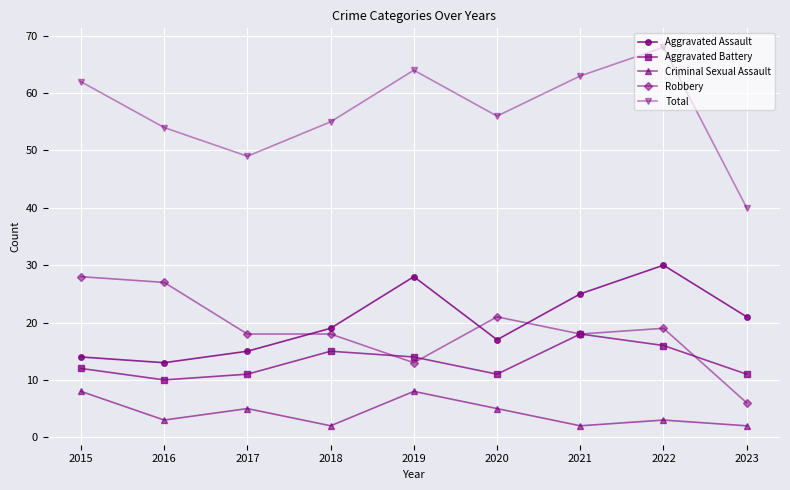

Is it true that Aggravated Assault equals 33 at 2018?

False